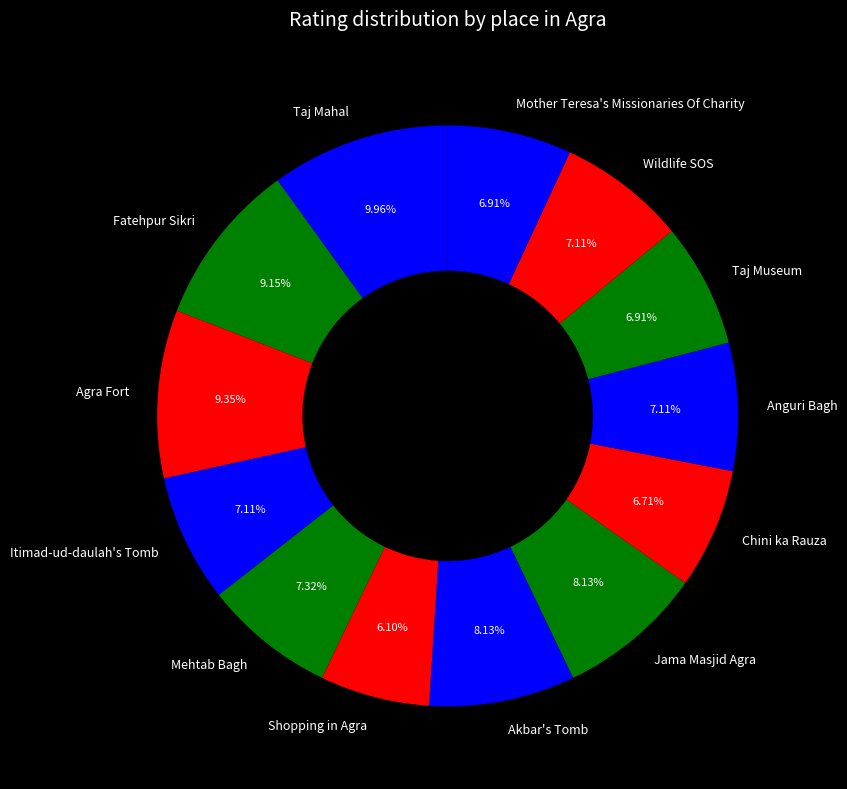

Count the number of slices in the pie.

13